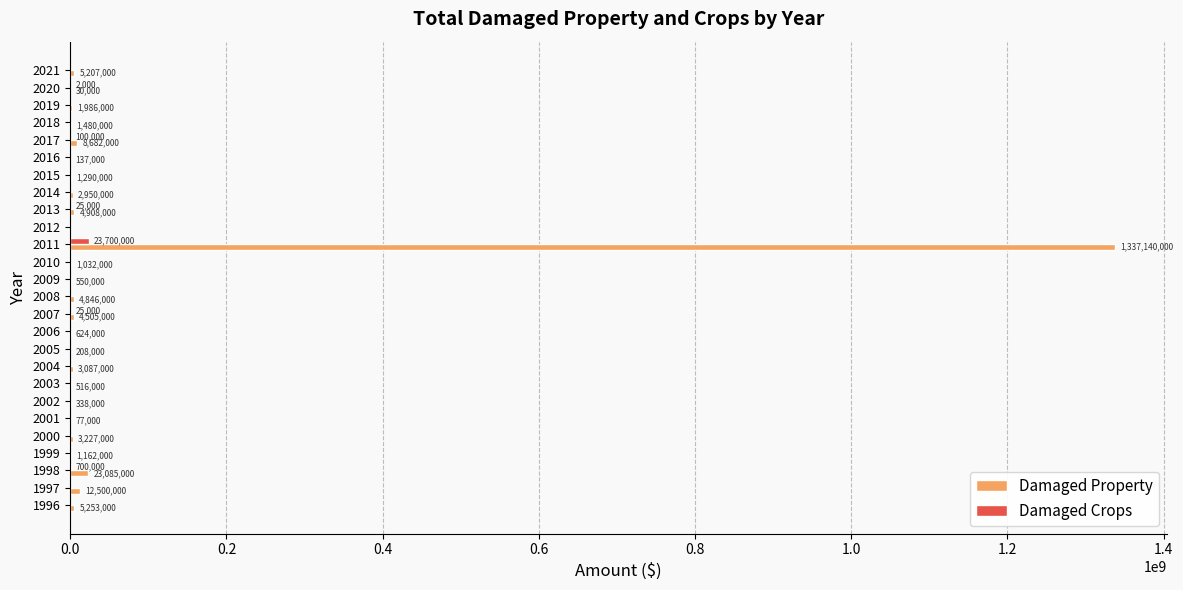

Is the value of Damaged Property at 2000 greater than the value of Damaged Crops at 2007?

Yes